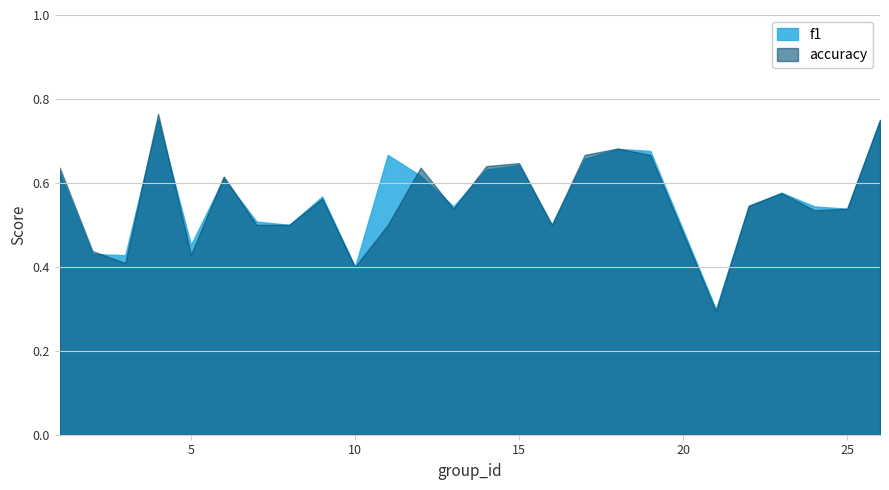

What is the value of the accuracy point at the 8th from the left?

0.5